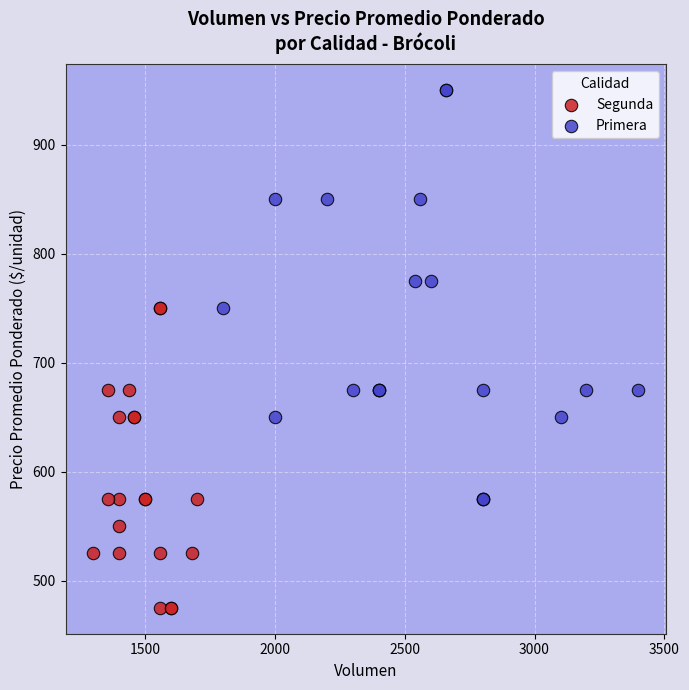

Which series reaches the minimum Y coordinate?

Segunda